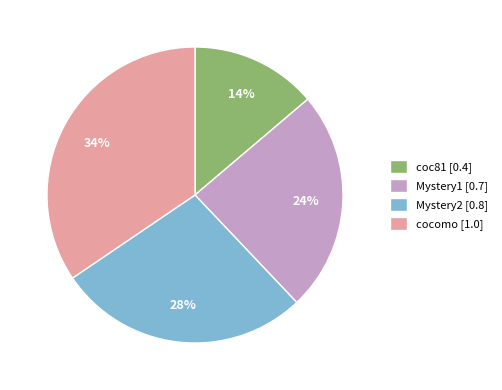

Count the number of slices in the pie.

4